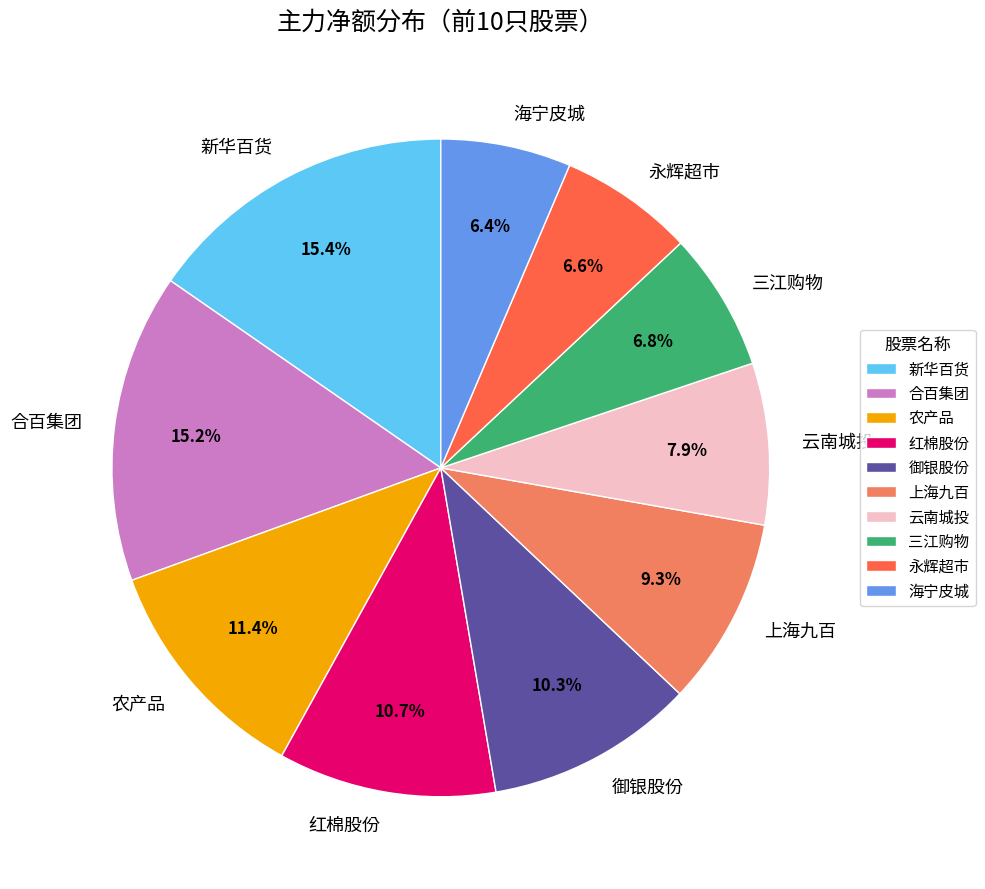

What percentage is the 新华百货 slice, to the nearest percent?

15%